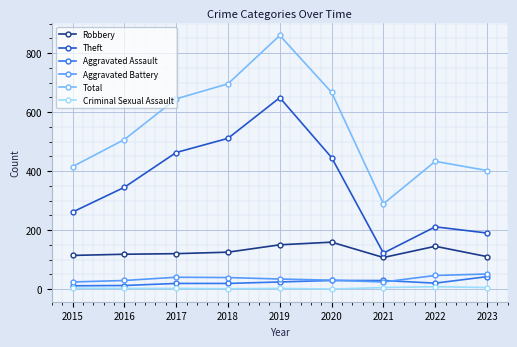

In Theft, how many points are higher than both neighbors (excluding endpoints)?

2